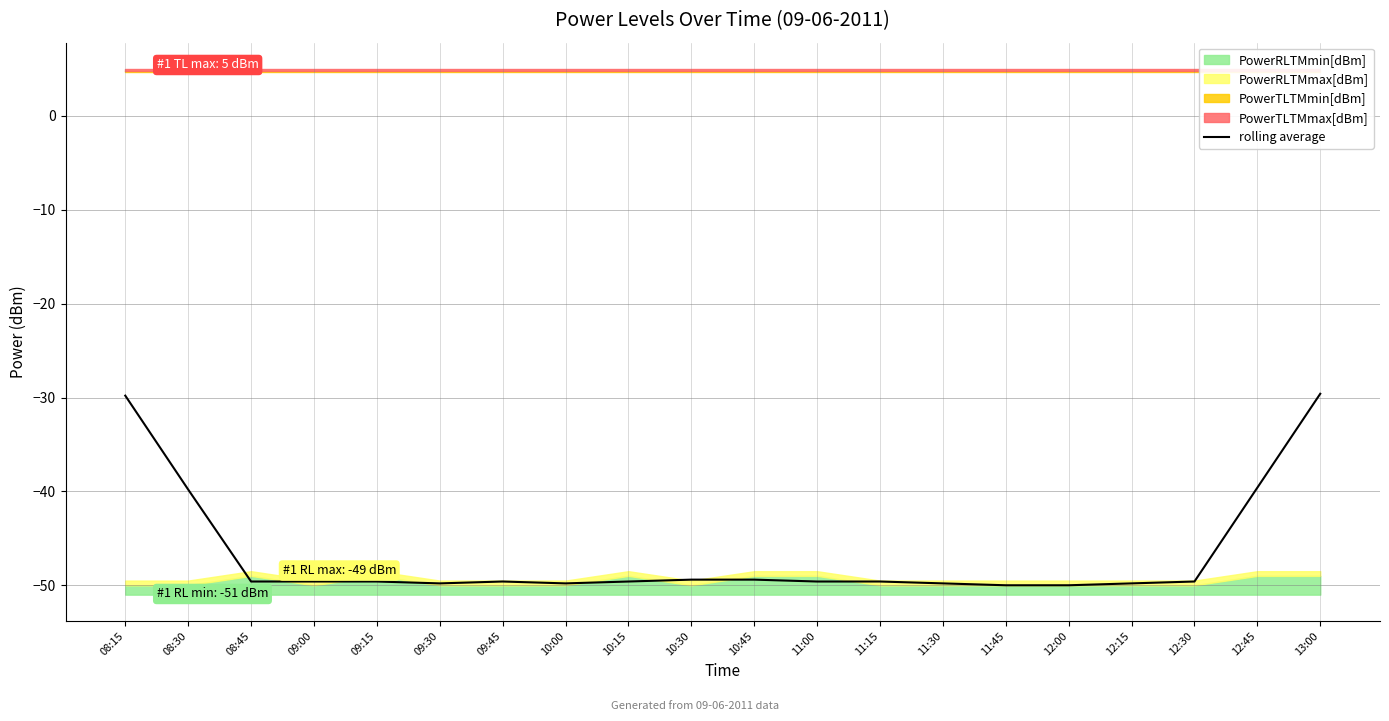

What is the approximate value at 09:00?

-49.6